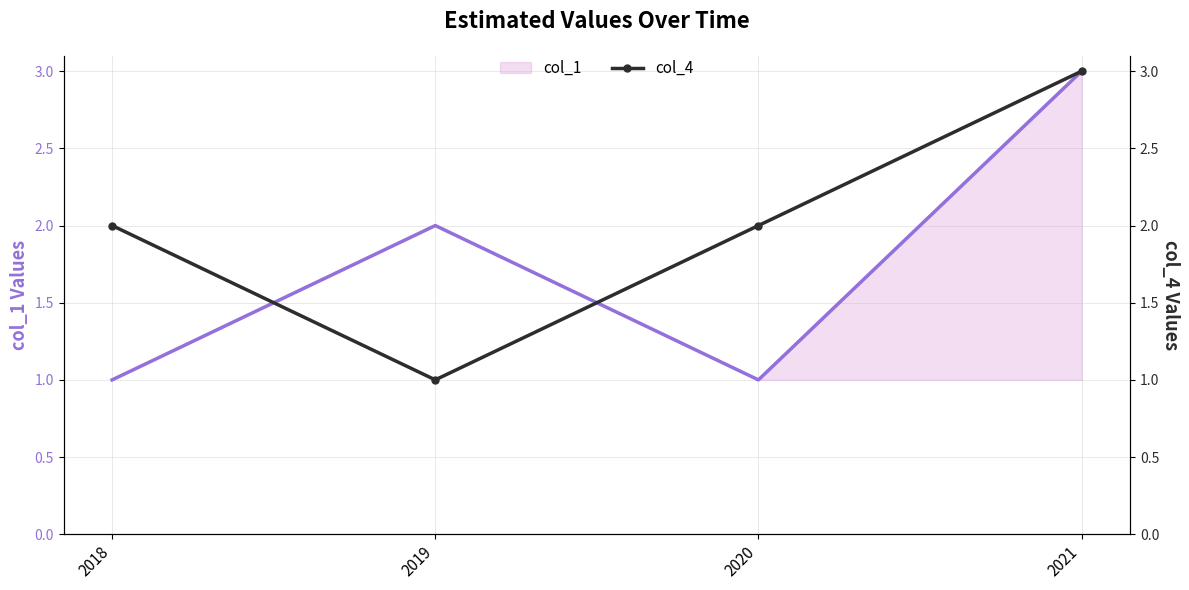

True or false: col_4 and col_1 intersect in this chart.

True